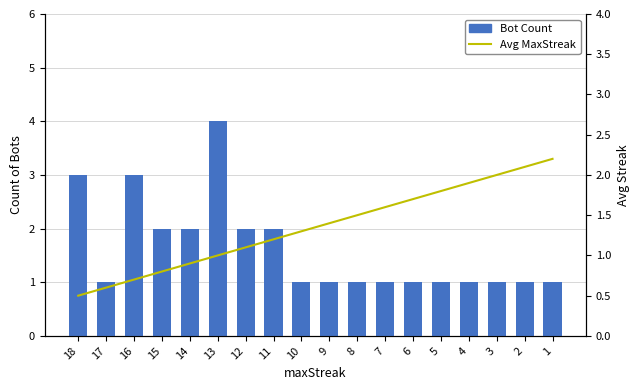

At which category does the chart reach its minimum across all series?

18